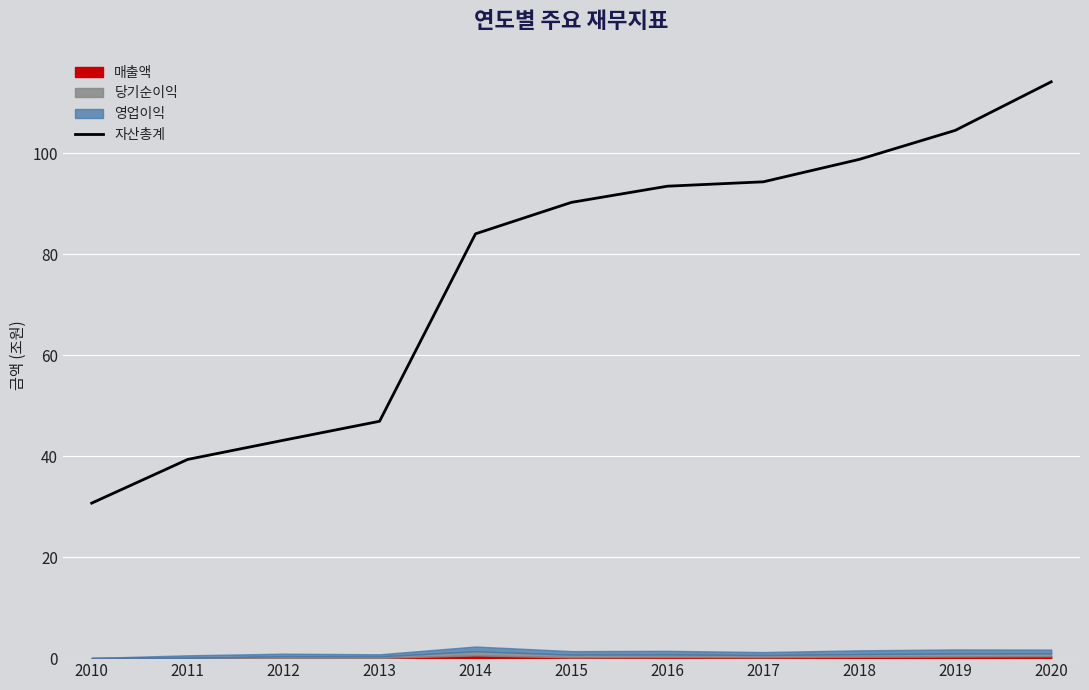

Which category has the lowest value in the 자산총계 series?

2010